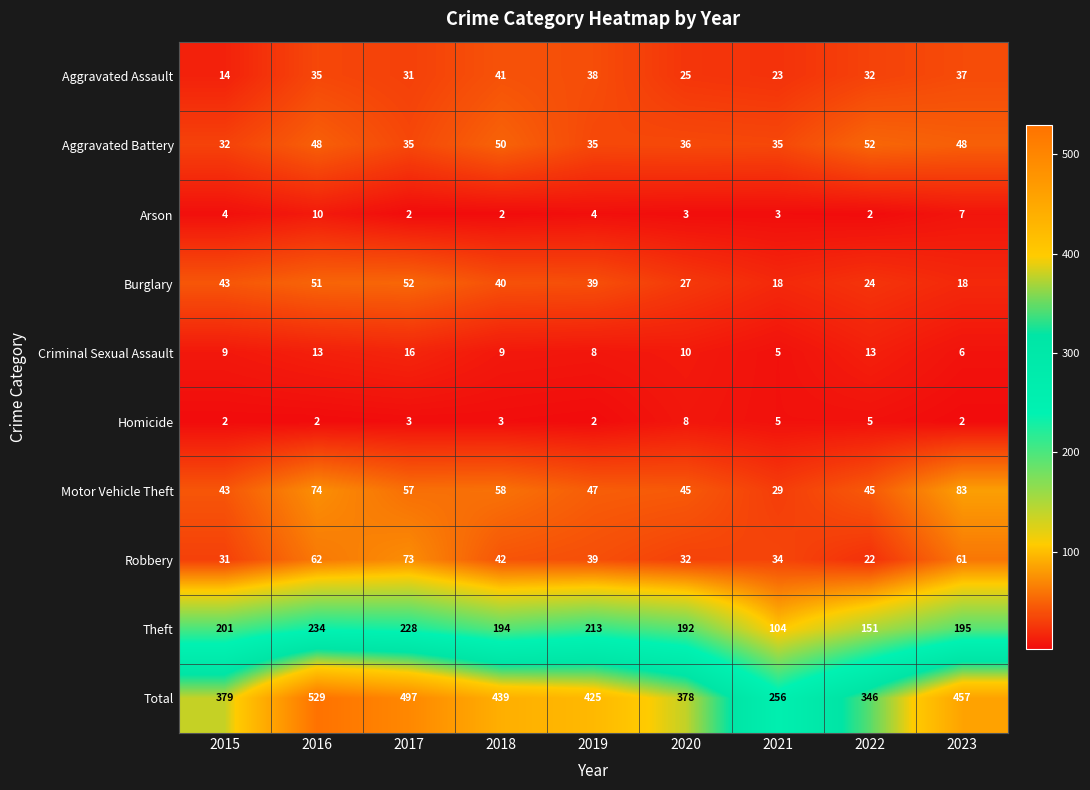

Count the number of categories in the chart.

9